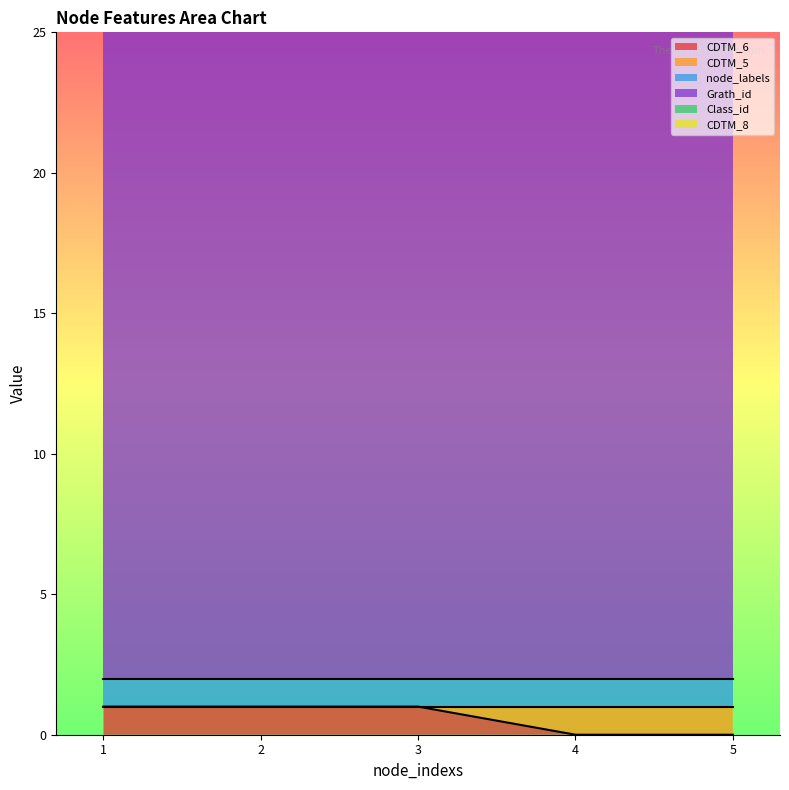

Reading right to left, transcribe all the data shown in this chart.

CDTM_6: 0	0	1	1	1
CDTM_5: 1	1	0	0	0
node_labels: 1	1	1	1	1
Grath_id: 24	24	24	24	24
Class_id: 1	1	1	1	1
CDTM_8: 0	0	0	0	0